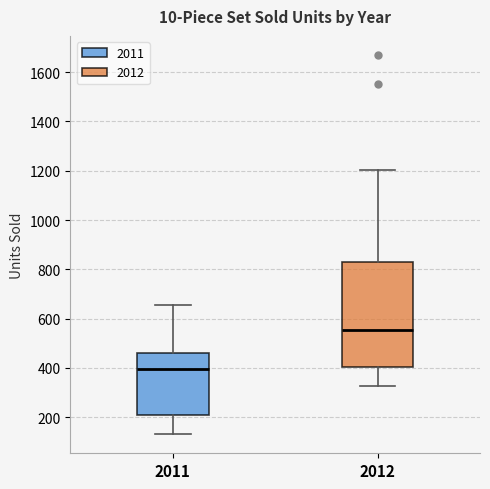

Reading left to right, transcribe this box plot: for each box, give where its median line is, the range the box spans, and where its two whiskers end, as read against the y-axis. The values are not printed on the chart, so give them approximately, as read against the axis.

2011: median 400, box 200 to 460, whiskers 140 to 660
2012: median 560, box 400 to 840, whiskers 320 to 1200